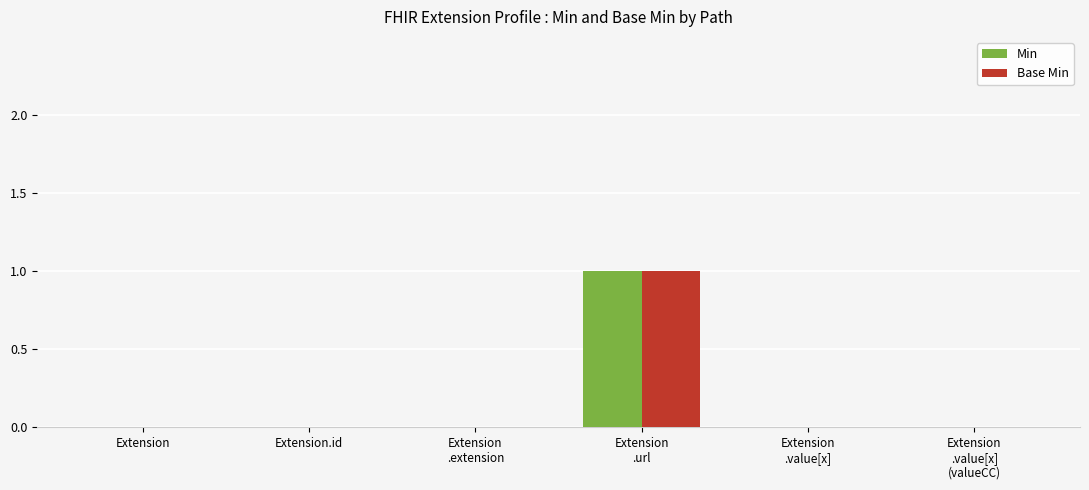

What is the total value across all series at Extension
.url?

2